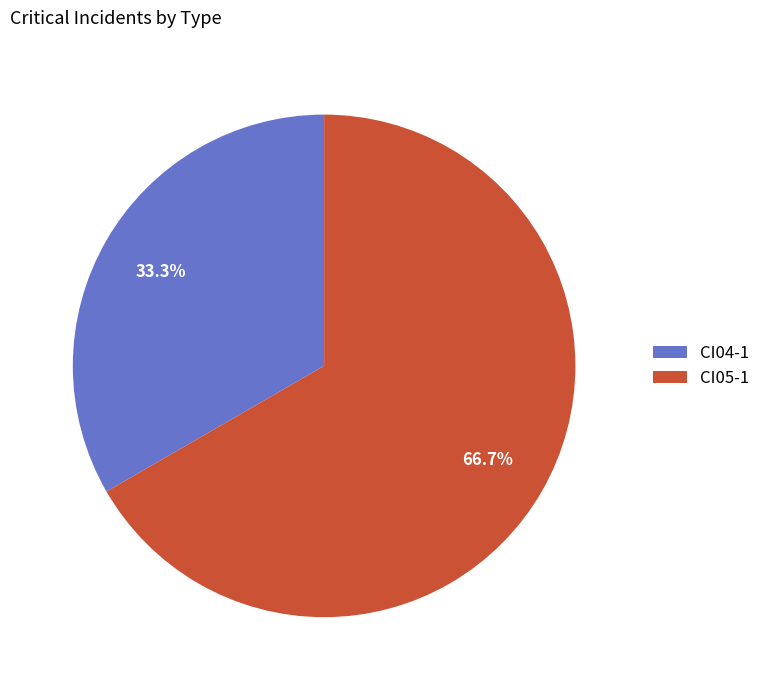

Count the number of slices in the pie.

2